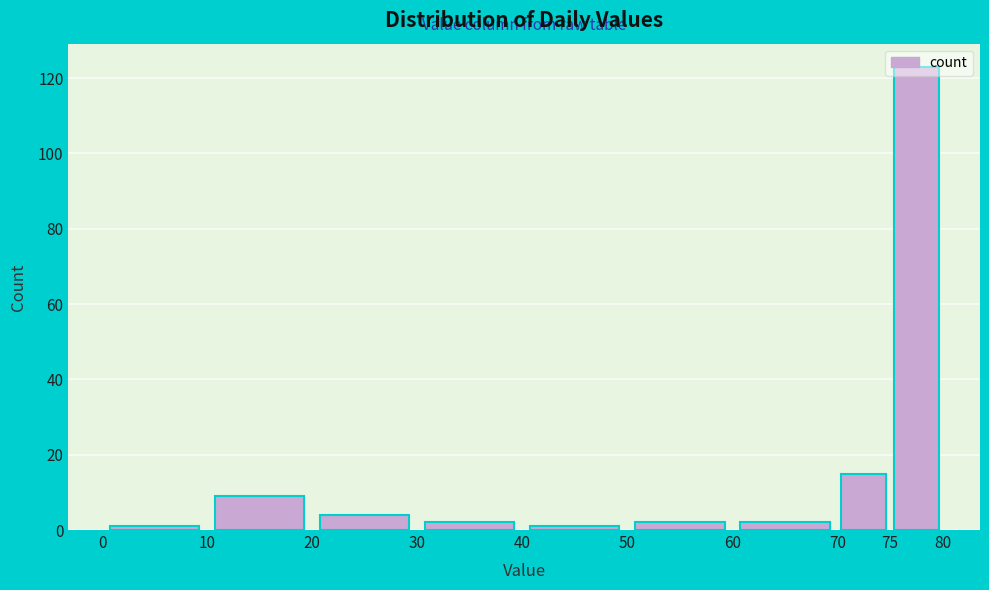

Reading left to right, list every bar in this chart as the range it spans on the x-axis followed by its height. The values are not printed on the chart, so give them approximately, as read against the axis.

0 to 10: under 2
10 to 20: 10
20 to 30: 4
30 to 40: 2
40 to 50: under 2
50 to 60: 2
60 to 70: 2
70 to 75: 16
75 to 80: 124